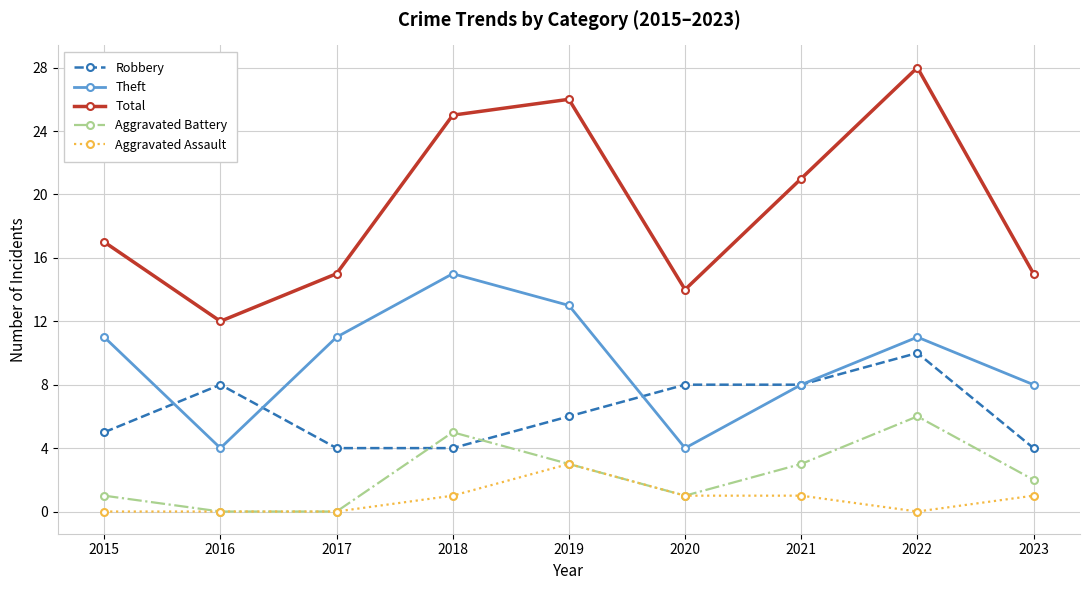

Which series has the widest spread of values?

Total